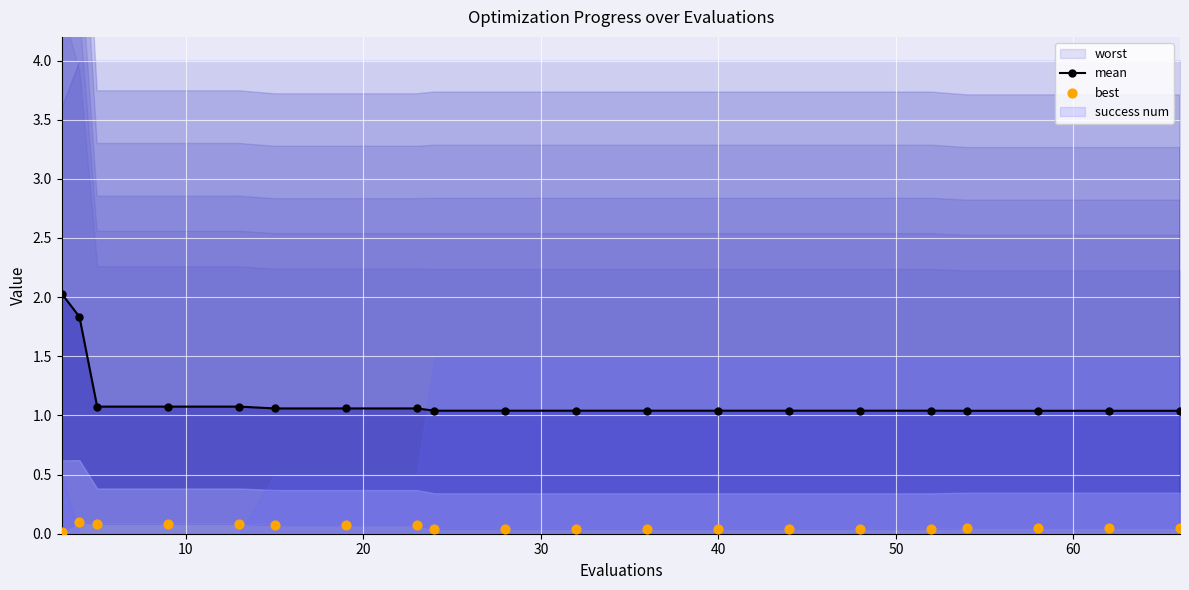

Which series has the largest total across all categories?

mean